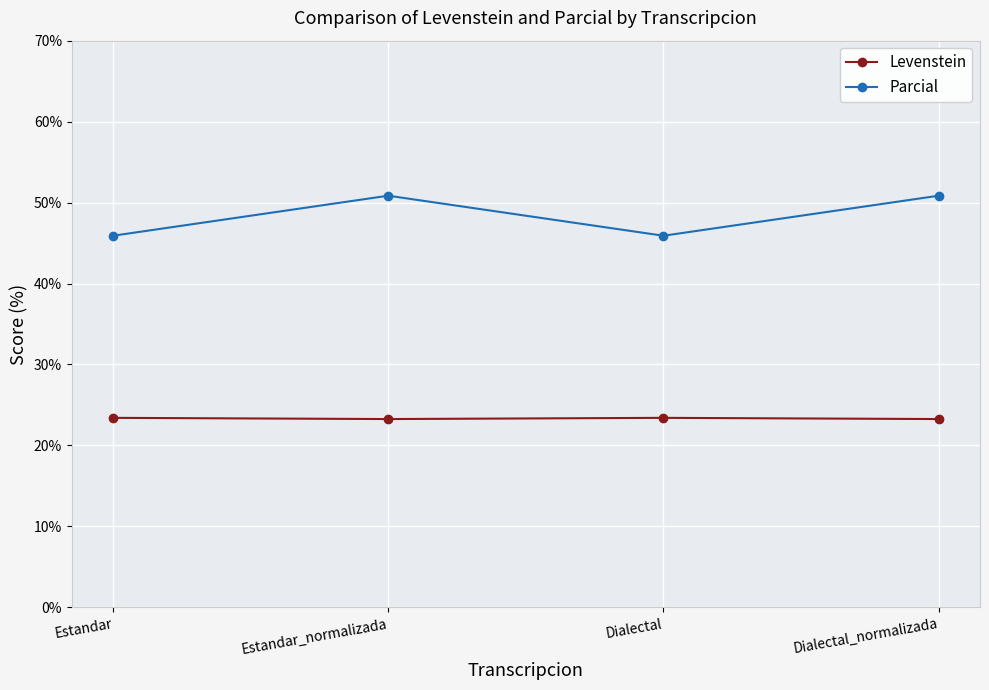

Read the Parcial value at Estandar_normalizada.

50.8